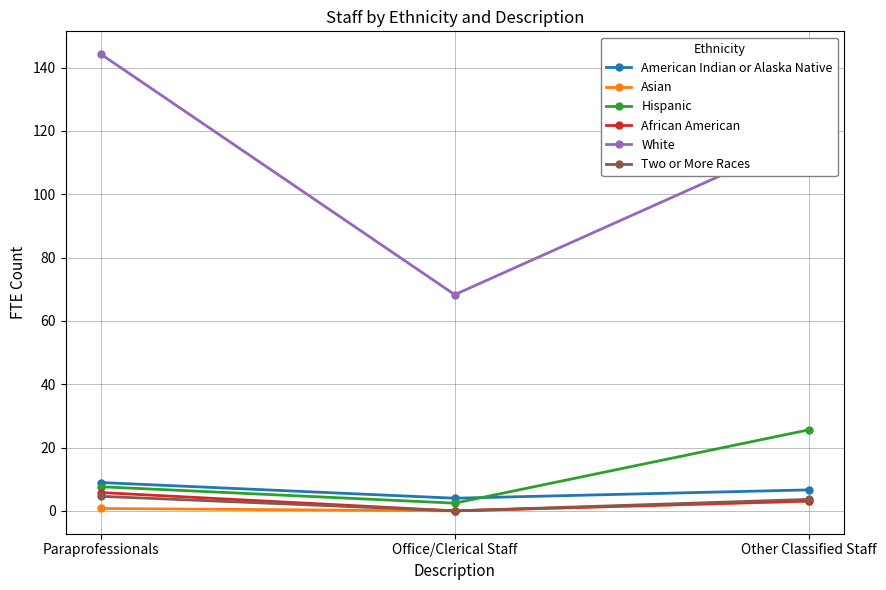

What is the value of the White point at the 2nd from the left?

68.3